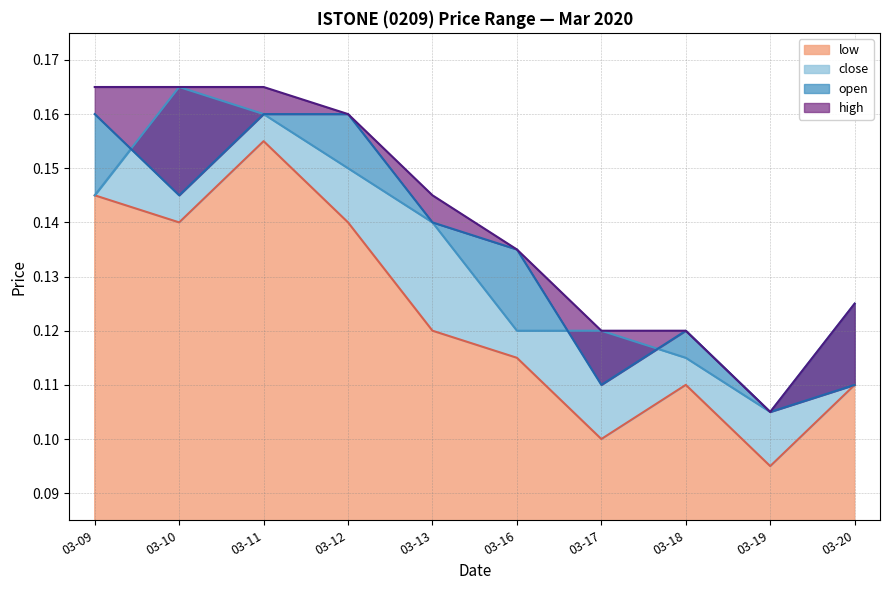

How many lines are shown in the chart?

4